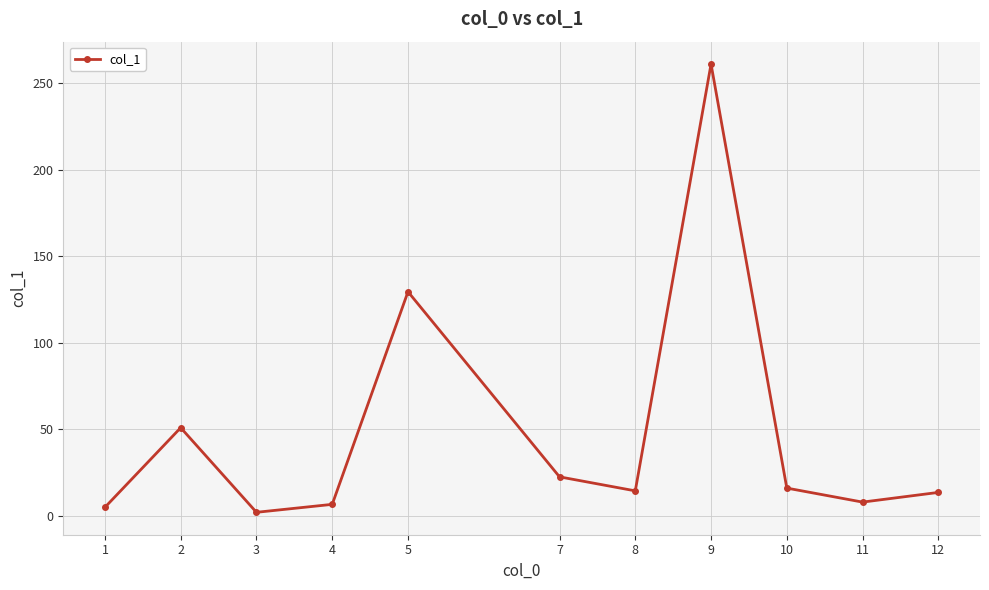

The chart shows a value of 32.5 at 7. True or false?

False